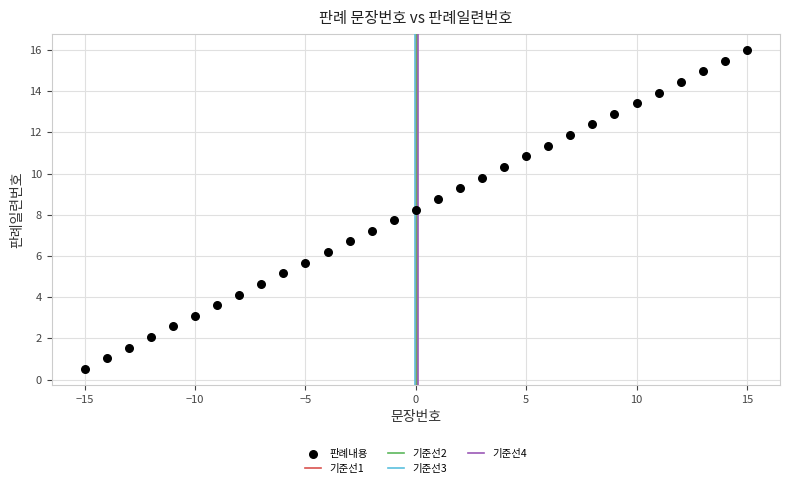

What is the range of Y values (max minus min)?

15.5